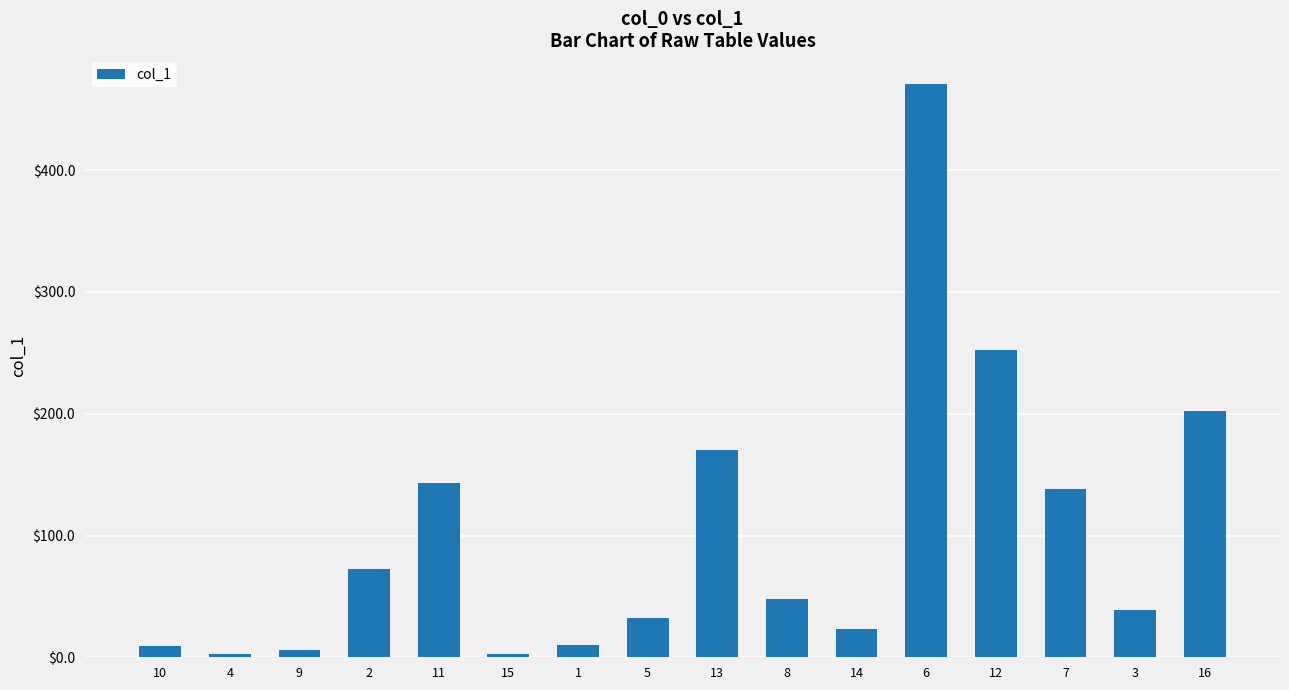

What is the maximum value shown in the chart?

470.8